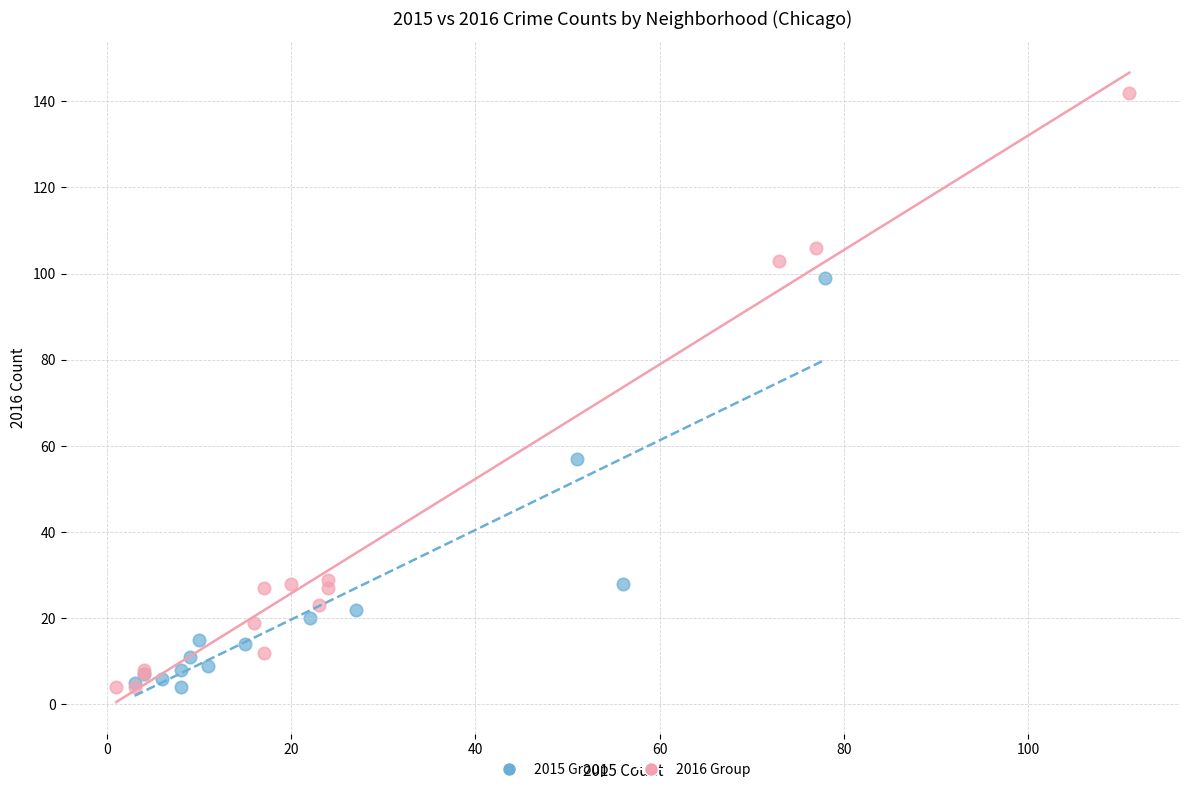

Which series has the widest spread of Y values?

2016 Group